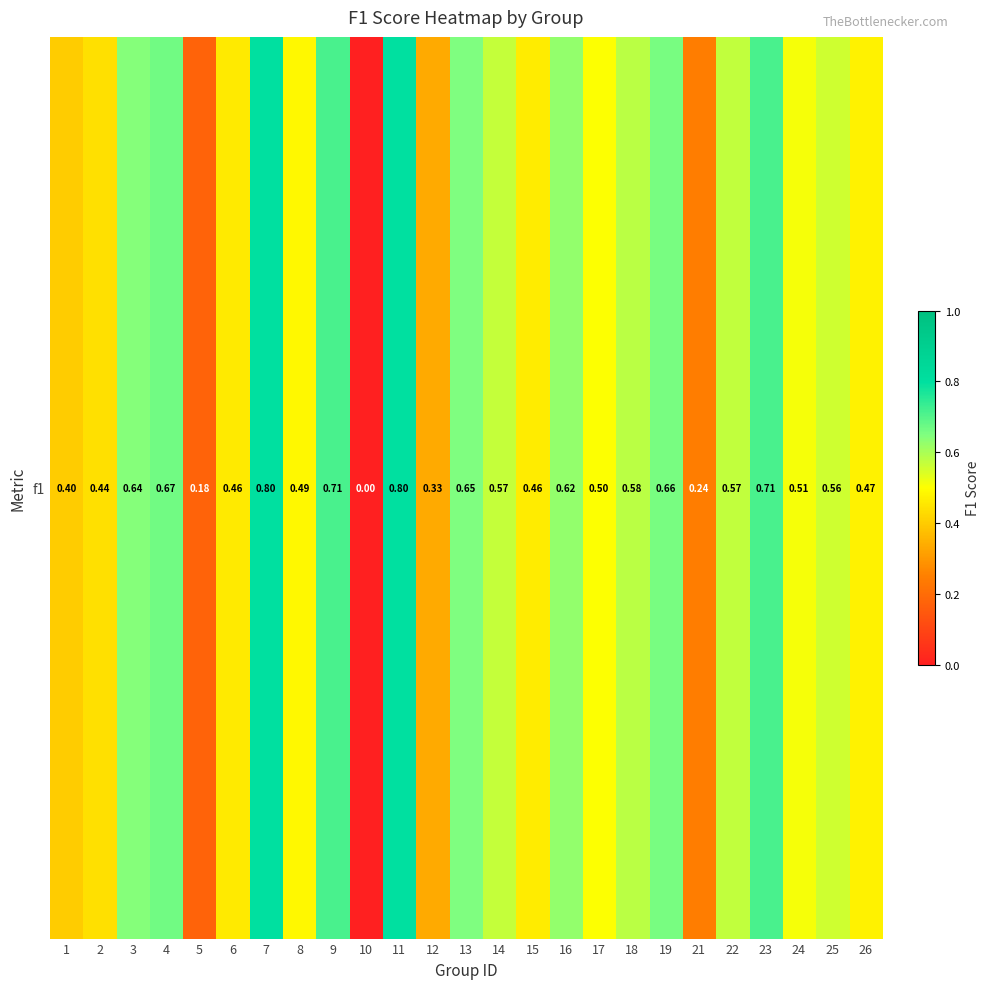

Reading left to right, what are all the values shown in this chart?

1=0.4	2=0.4	3=0.6	4=0.7	5=0.2	6=0.5	7=0.8	8=0.5	9=0.7	10=0.0	11=0.8	12=0.3	13=0.6	14=0.6	15=0.5	16=0.6	17=0.5	18=0.6	19=0.7	21=0.2	22=0.6	23=0.7	24=0.5	25=0.6	26=0.5